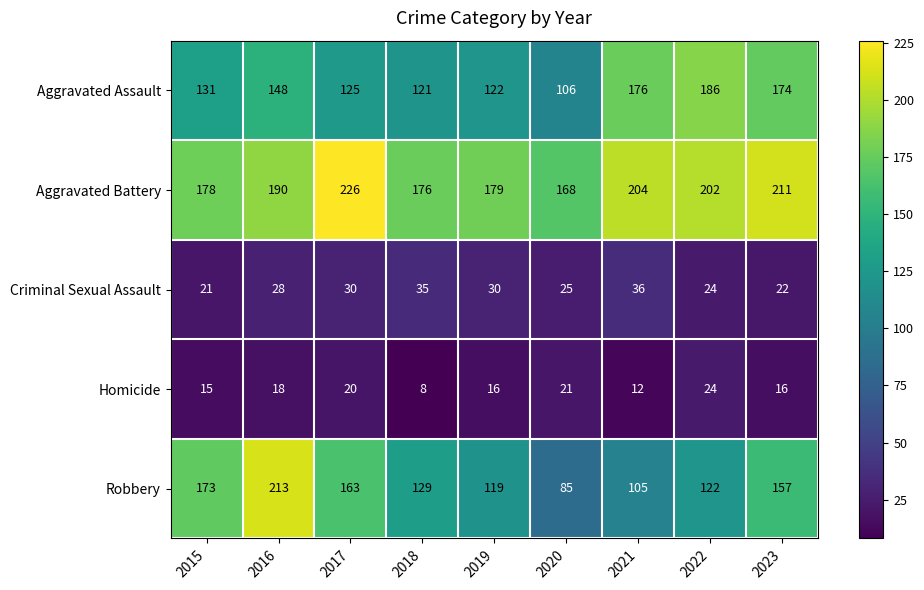

What is the greatest value displayed?

226